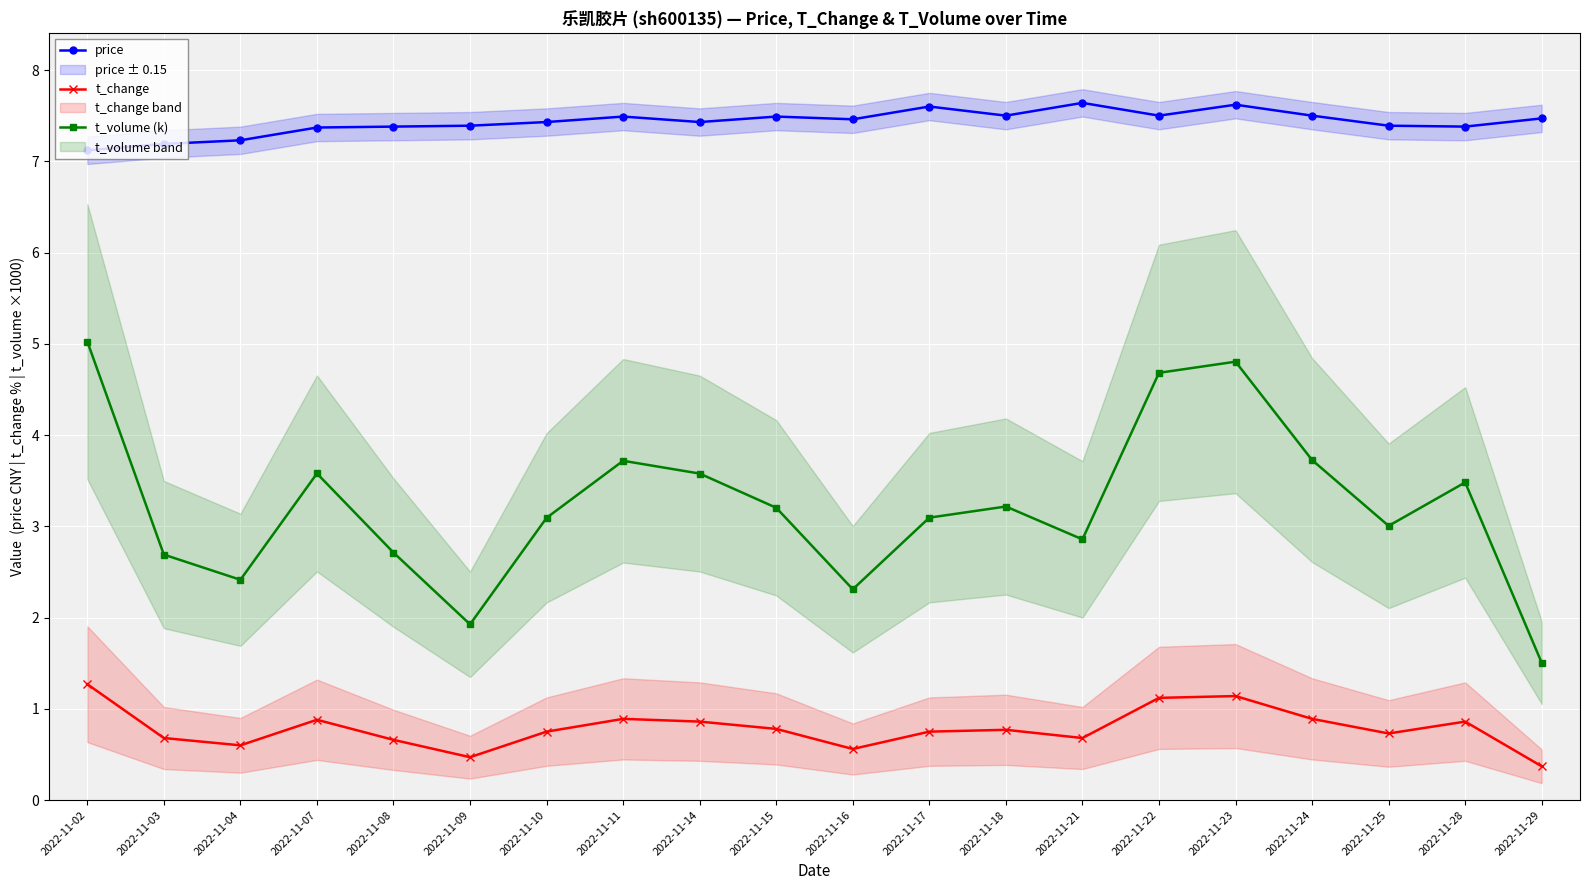

True or false: price and t_volume (k) cross at least once.

False